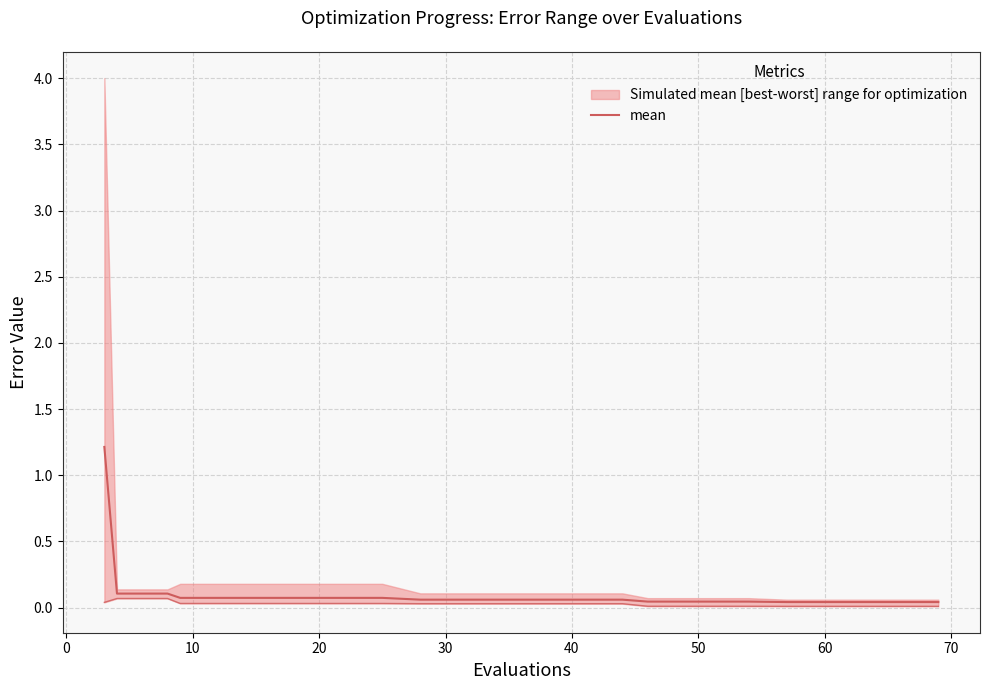

What is the highest value of the mean series?

1.2